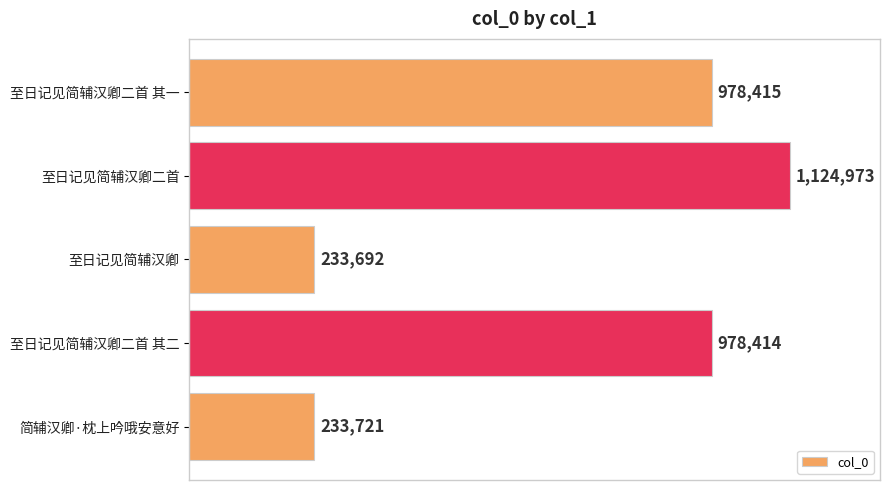

Rank the categories by value from highest to lowest.

至日记见简辅汉卿二首, 至日记见简辅汉卿二首 其一, 至日记见简辅汉卿二首 其二, 简辅汉卿·枕上吟哦安意好, 至日记见简辅汉卿